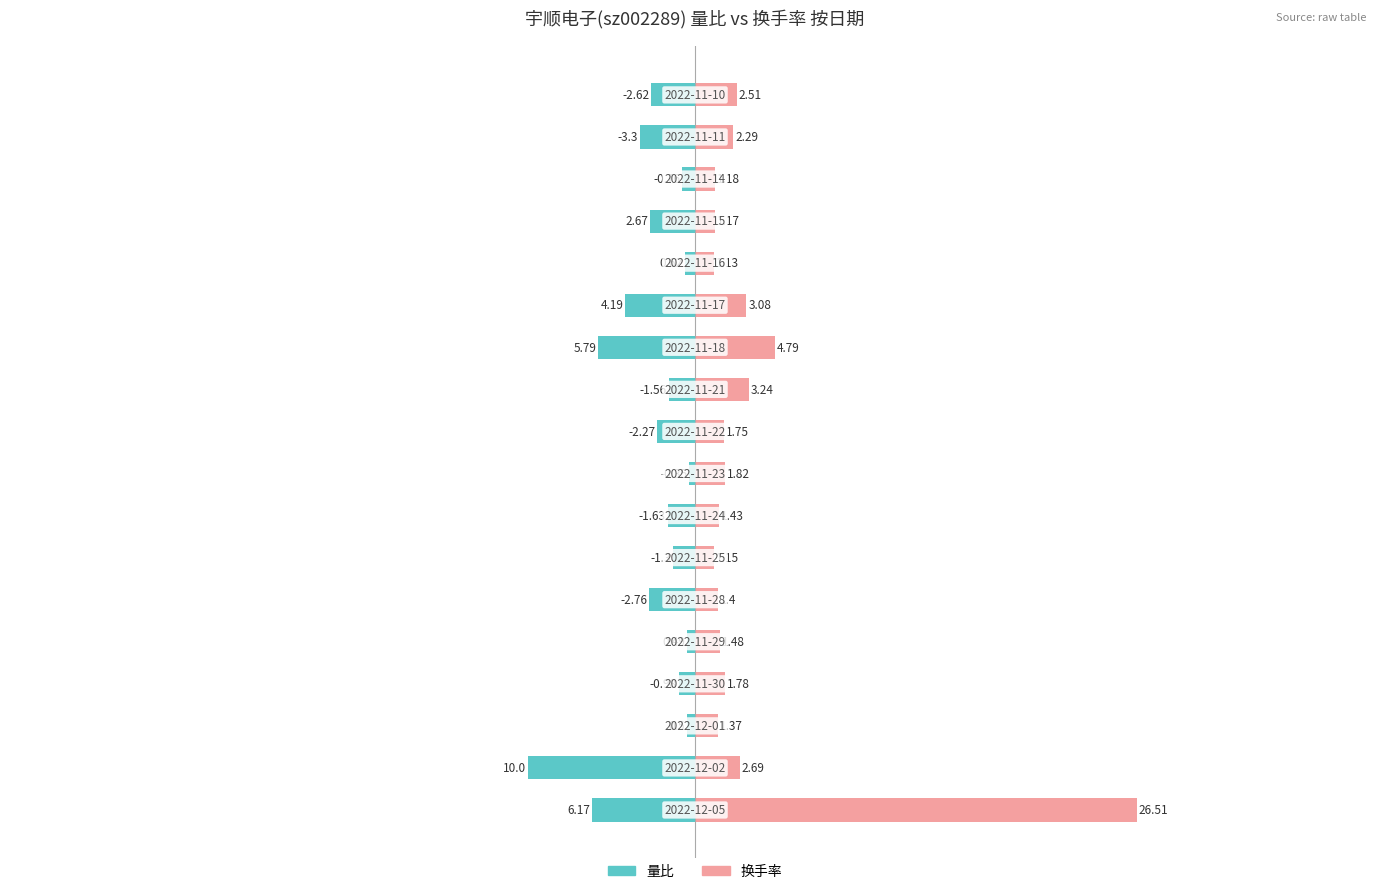

At how many categories does at least one series exceed 22?

1